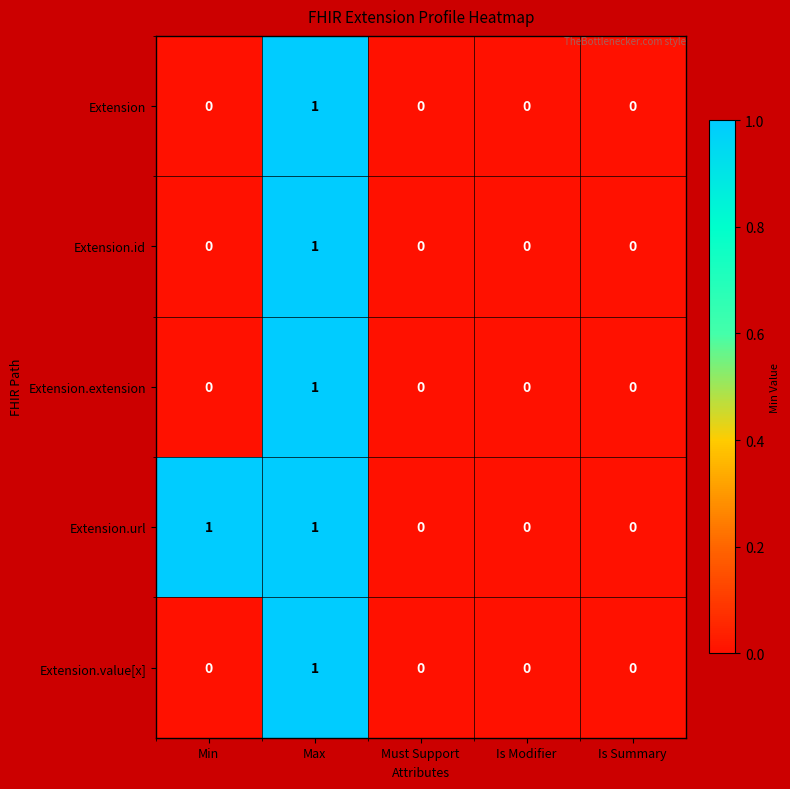

Which series has the largest total across all categories?

Extension.url